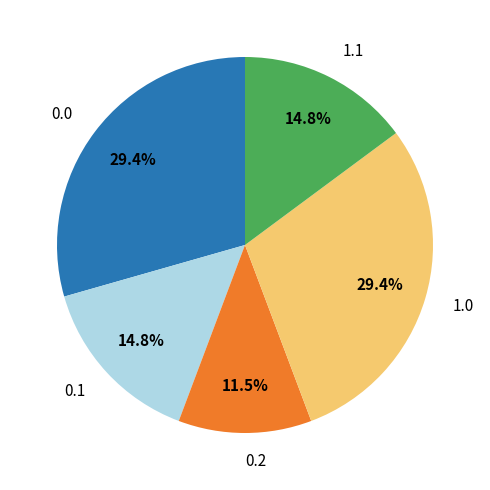

Approximately how many times larger is the value at 1.0 compared to 0.0?

1.0